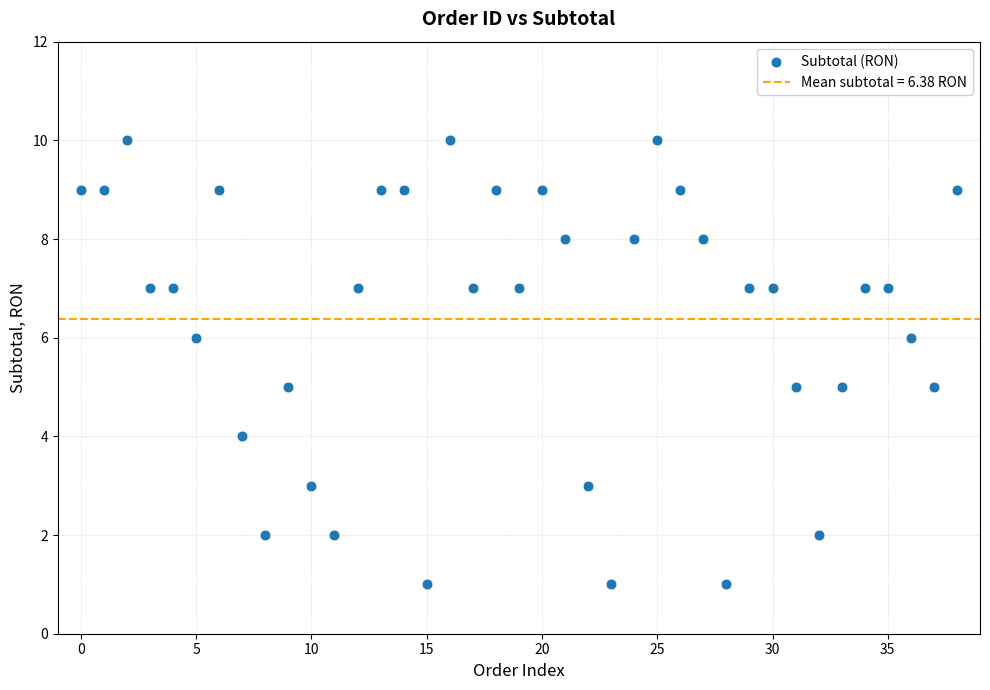

What is the range of Y values (max minus min)?

9